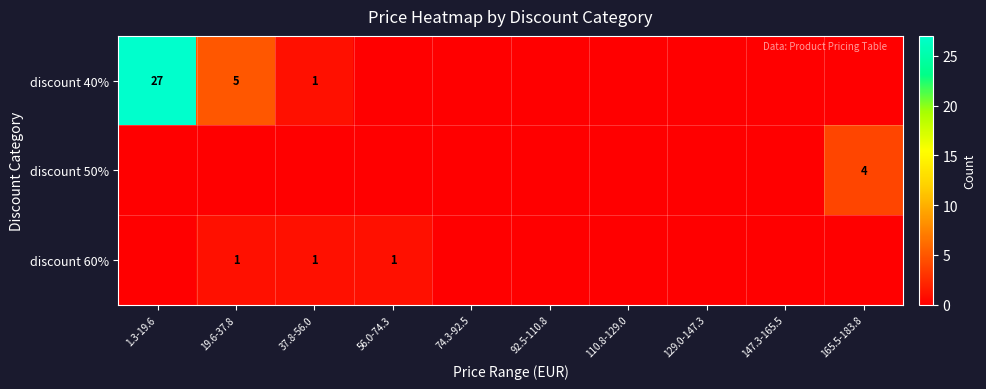

The value of discount 50% at 165.5-183.8 is 2. True or false?

False